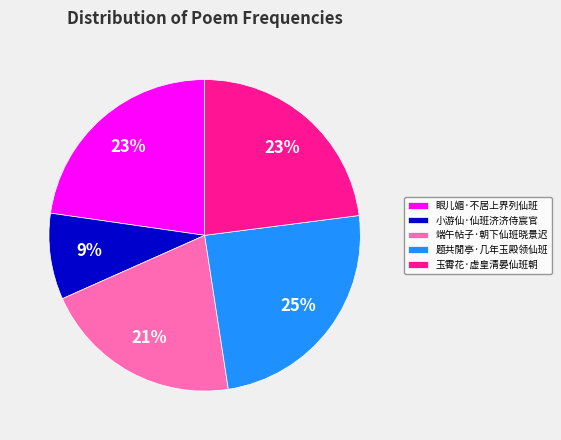

What is the smallest slice in the pie chart?

小游仙·仙班济济侍宸官